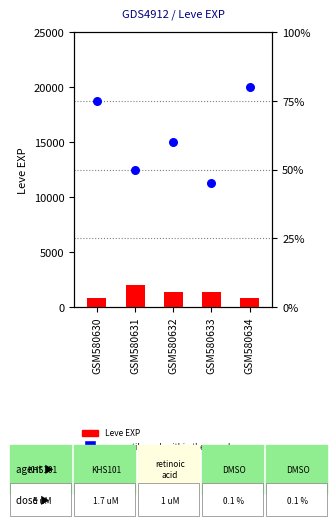

Which series has the widest spread of Y values?

Leve EXP